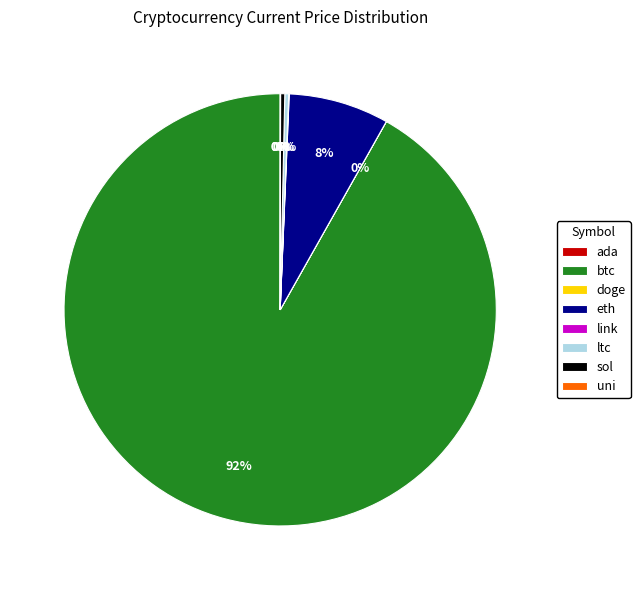

Which has a higher value, eth or ltc?

eth